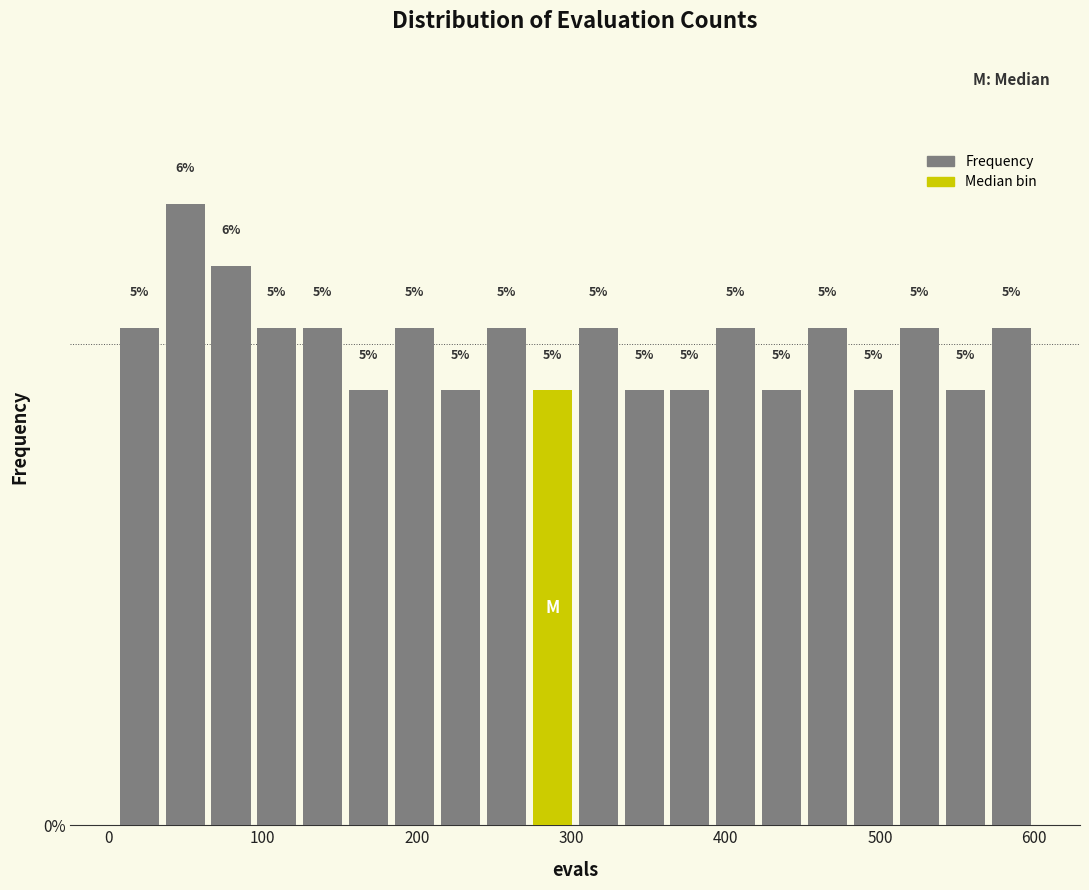

Read against the x-axis, roughly where is the centre of the tallest bar?

50